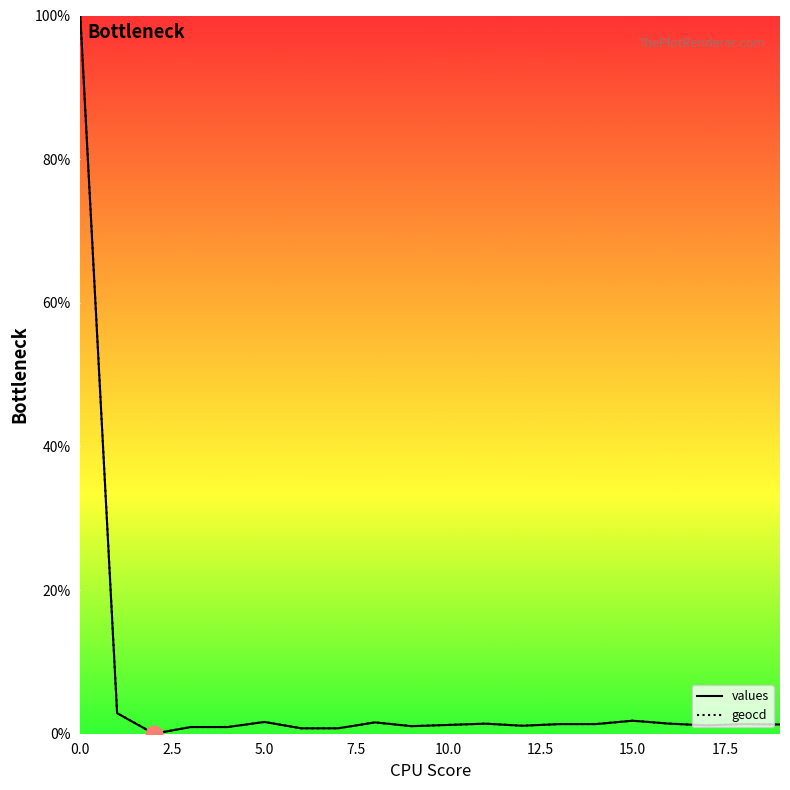

How many values in geocd are above zero?

19